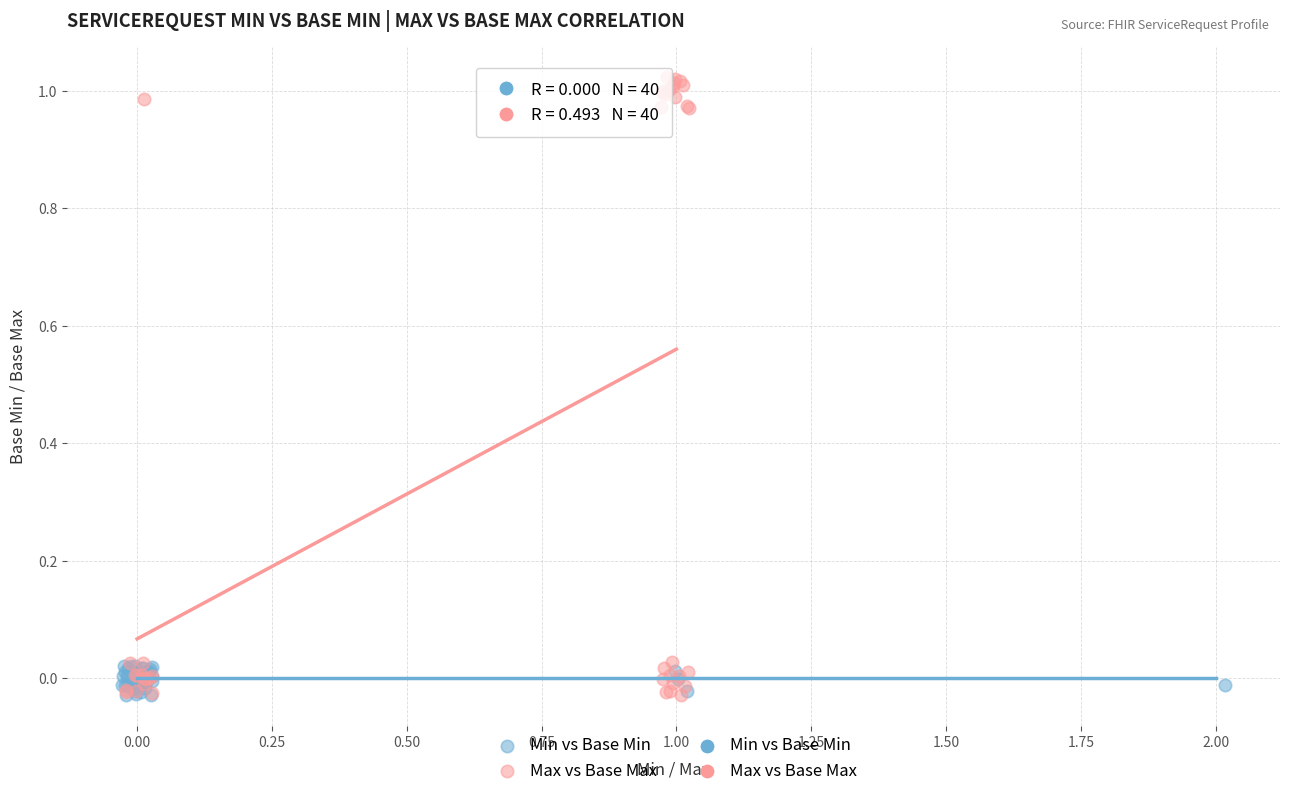

Which series contains the highest Y value?

Max vs Base Max